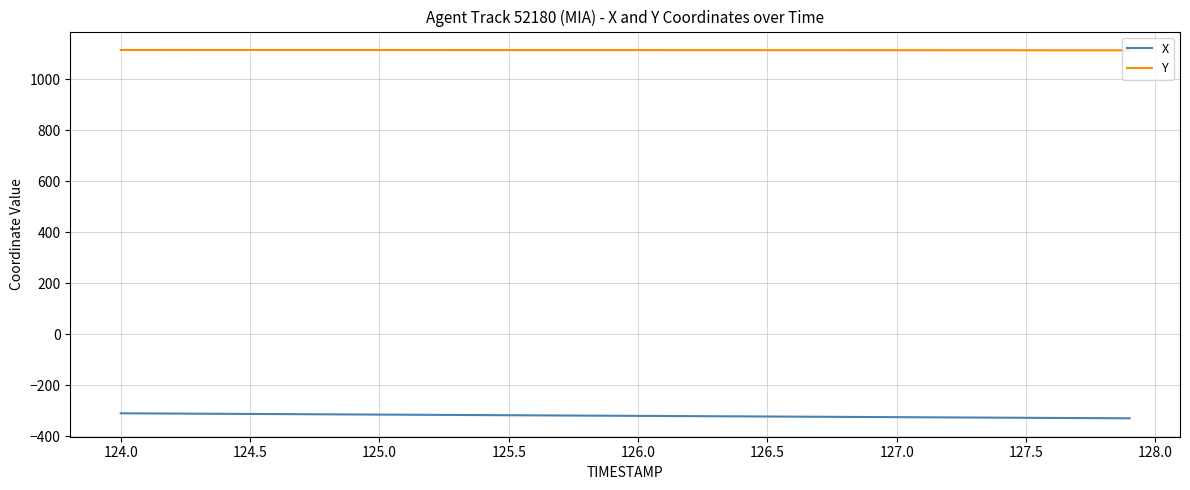

True or false: X and Y intersect in this chart.

False